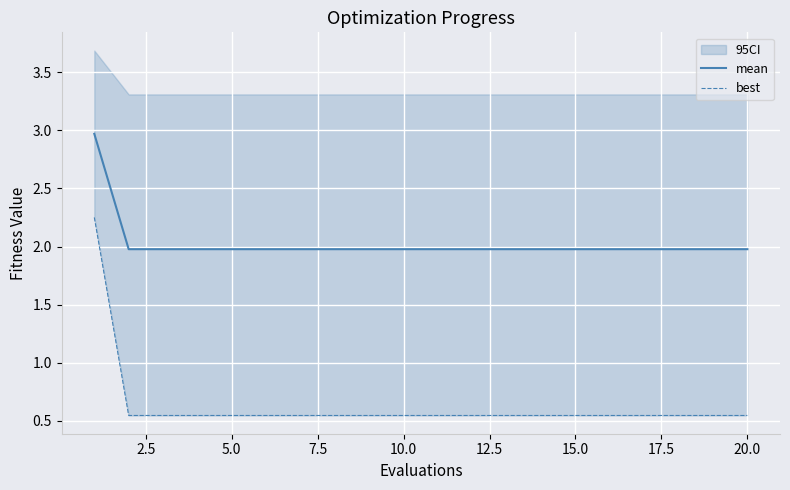

Reading left to right, what are all the values shown in this chart?

mean: 3.0	2.0	2.0	2.0	2.0	2.0	2.0	2.0	2.0	2.0	2.0	2.0	2.0	2.0	2.0	2.0	2.0	2.0	2.0	2.0
best: 2.3	0.5	0.5	0.5	0.5	0.5	0.5	0.5	0.5	0.5	0.5	0.5	0.5	0.5	0.5	0.5	0.5	0.5	0.5	0.5